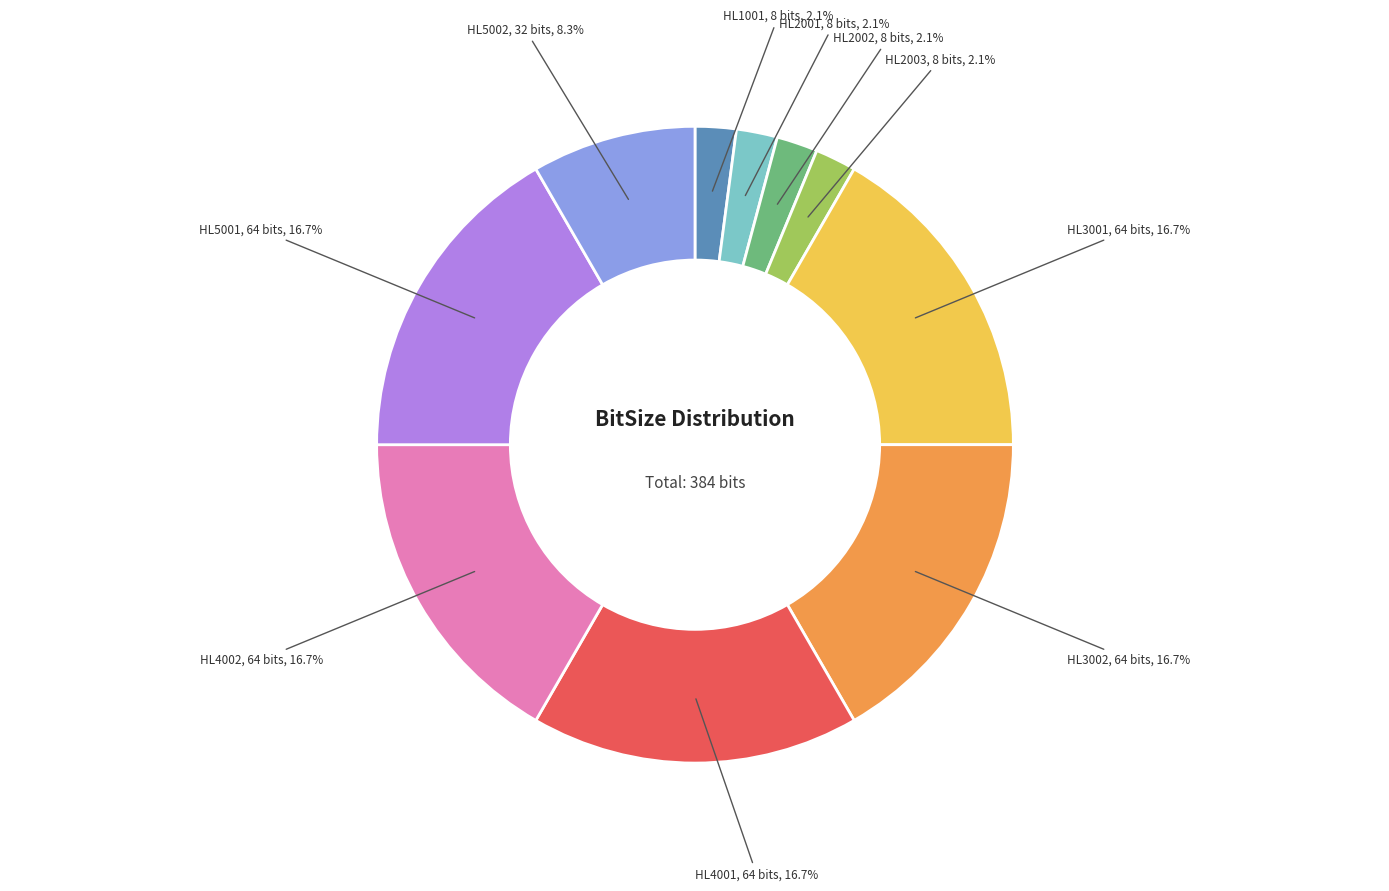

Is there a majority slice in this chart?

No